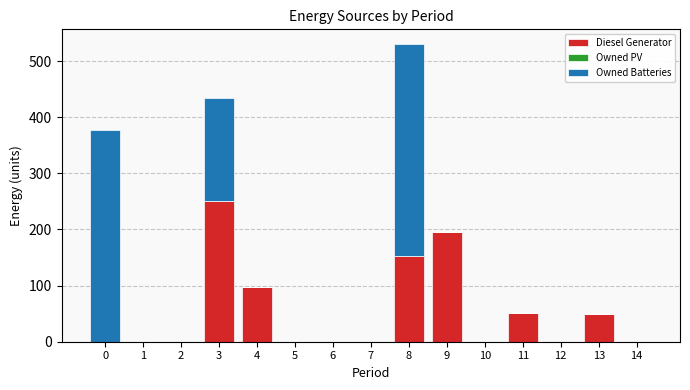

The value of Diesel Generator at 5 is 0.0. True or false?

True